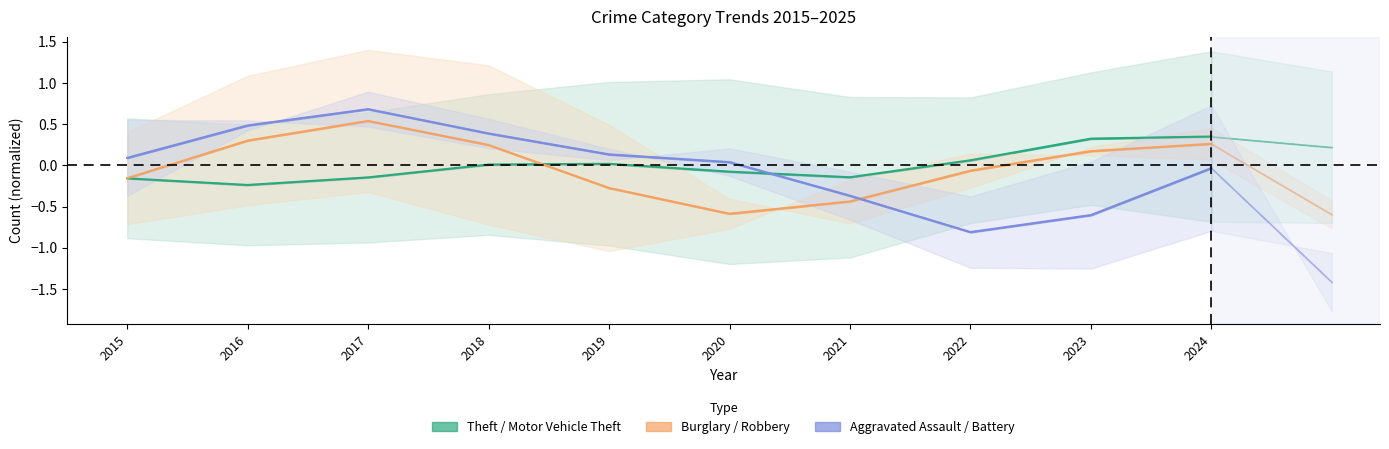

What is the value of the Burglary point at the 1st from the left?

-0.2